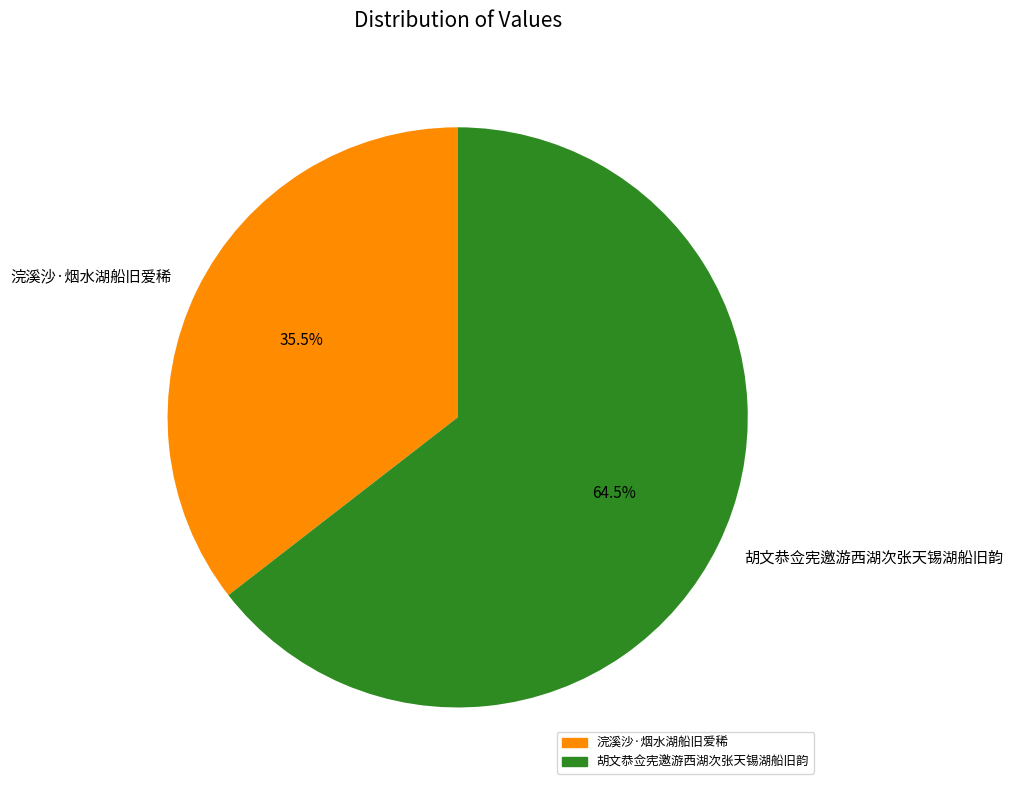

To the nearest percent, what is the difference between the 浣溪沙·烟水湖船旧爱稀 and 胡文恭佥宪邀游西湖次张天锡湖船旧韵 slice percentages?

29%